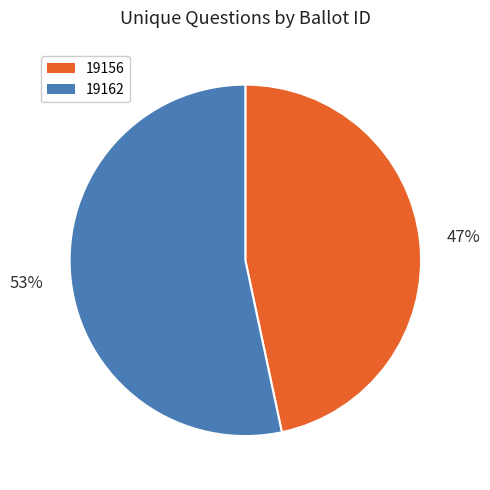

Is it true that 19156 is 47% of the pie?

True